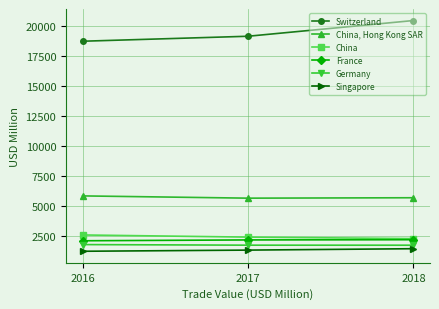

What are all the series names shown in the legend?

Switzerland, China, Hong Kong SAR, China, France, Germany, Singapore